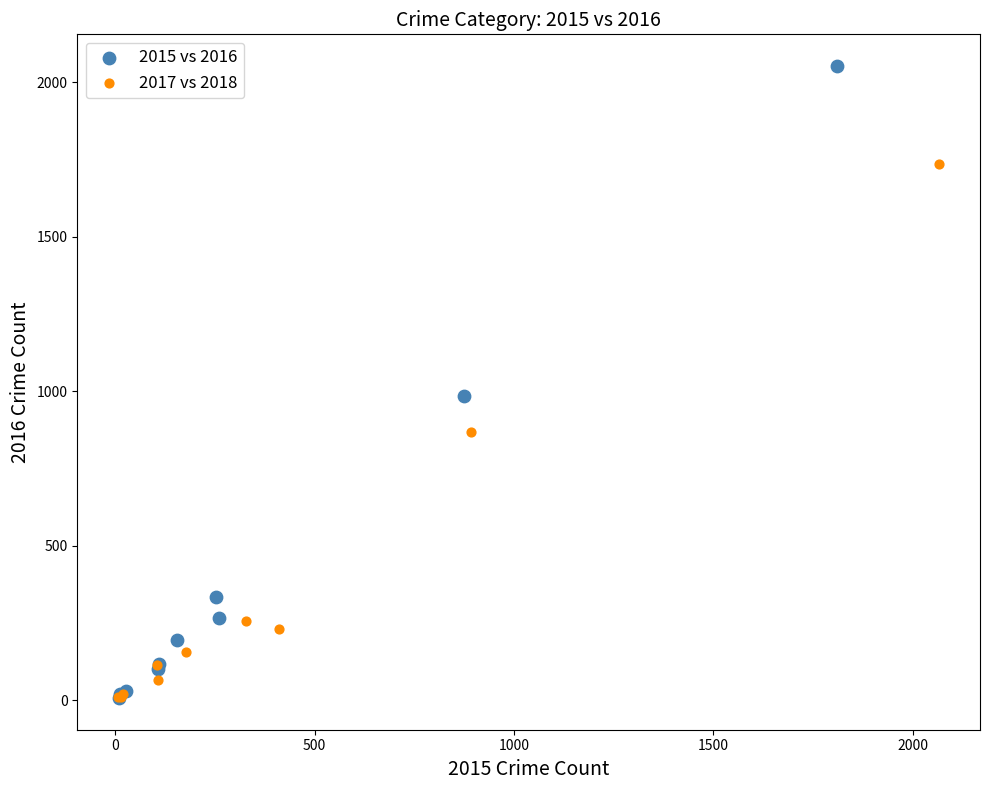

Which series contains the highest Y value?

2015 vs 2016